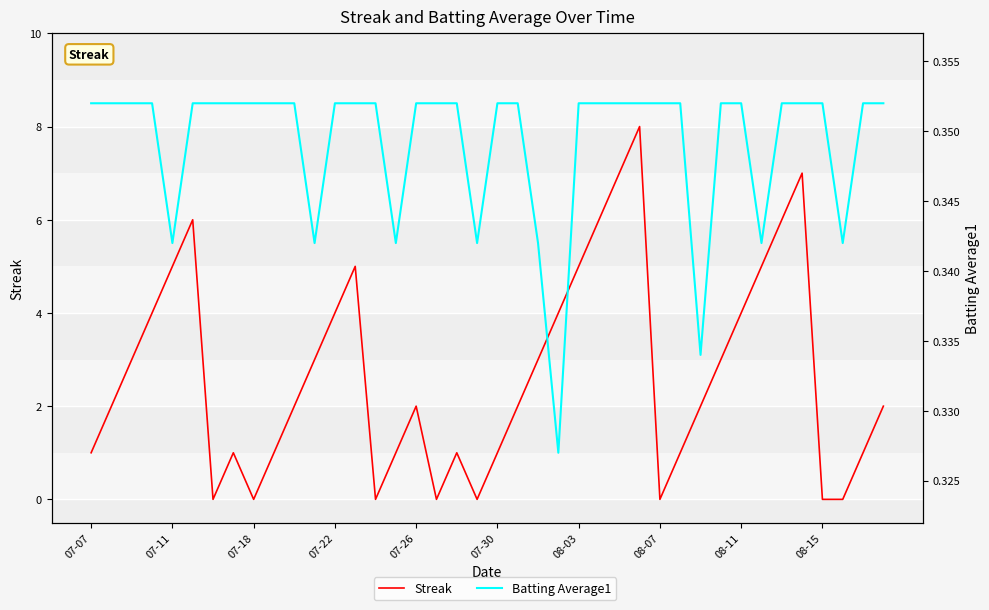

Where do Batting Average1 and Streak first cross each other?

07-30 and 08-03